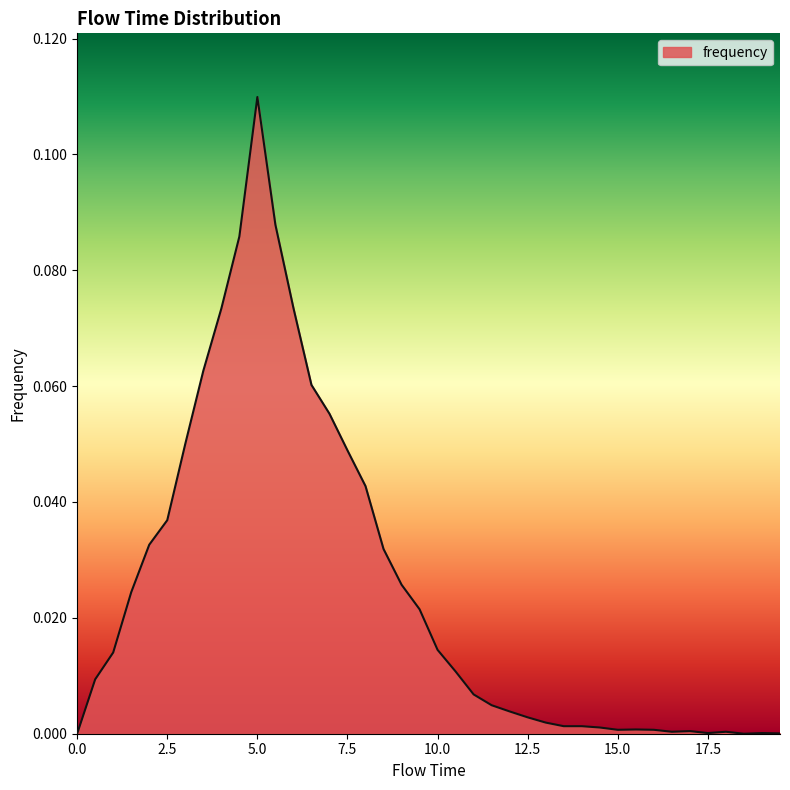

Is this an area chart (filled region under the line)?

Yes